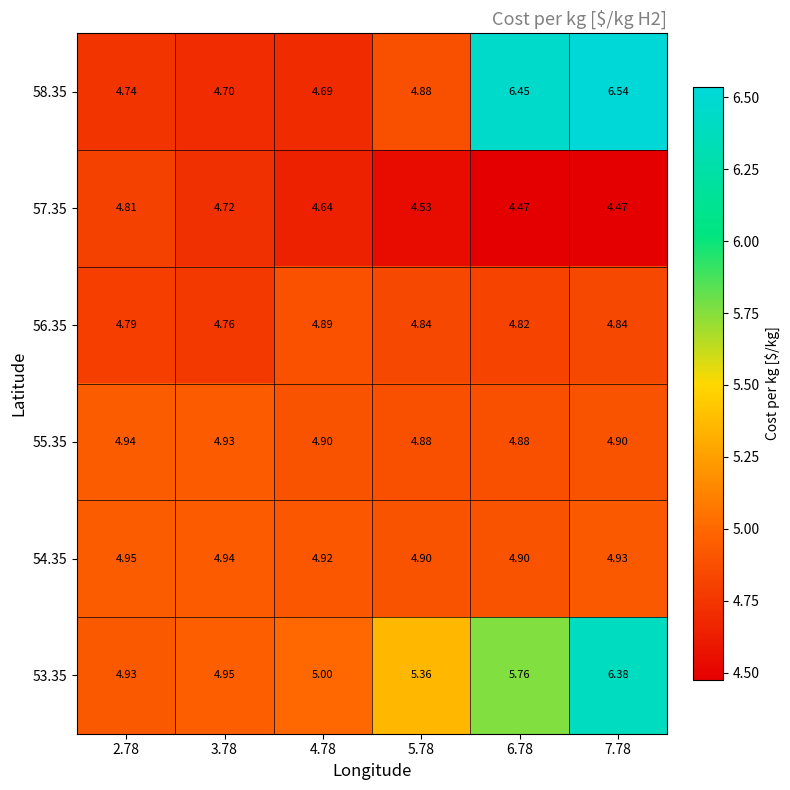

Reading left to right, transcribe all the data shown in this chart.

58.35: 2.78=4.7	3.78=4.7	4.78=4.7	5.78=4.9	6.78=6.5	7.78=6.5
57.35: 2.78=4.8	3.78=4.7	4.78=4.6	5.78=4.5	6.78=4.5	7.78=4.5
56.35: 2.78=4.8	3.78=4.8	4.78=4.9	5.78=4.8	6.78=4.8	7.78=4.8
55.35: 2.78=4.9	3.78=4.9	4.78=4.9	5.78=4.9	6.78=4.9	7.78=4.9
54.35: 2.78=5.0	3.78=4.9	4.78=4.9	5.78=4.9	6.78=4.9	7.78=4.9
53.35: 2.78=4.9	3.78=5.0	4.78=5.0	5.78=5.4	6.78=5.8	7.78=6.4